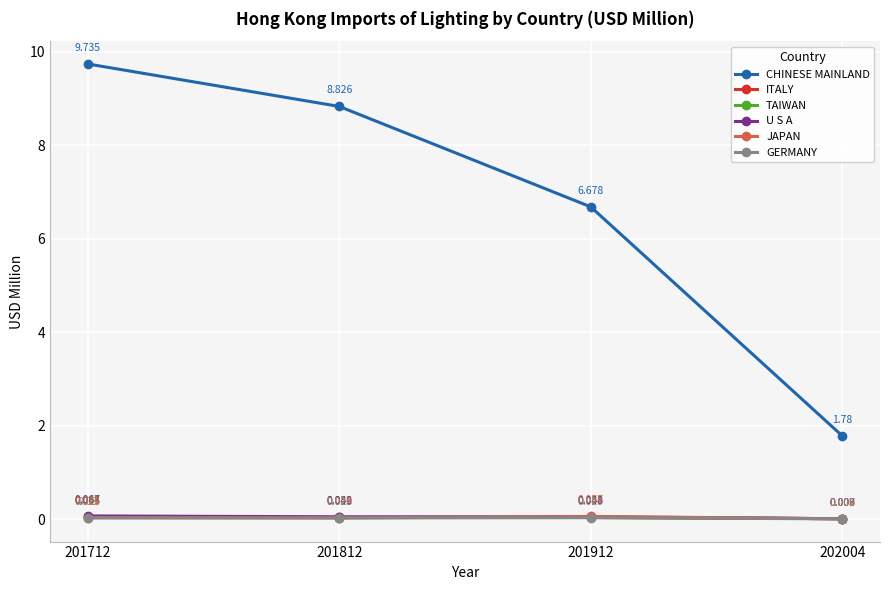

Is the value of CHINESE MAINLAND at 202004 greater than the value of U S A at 202004?

Yes